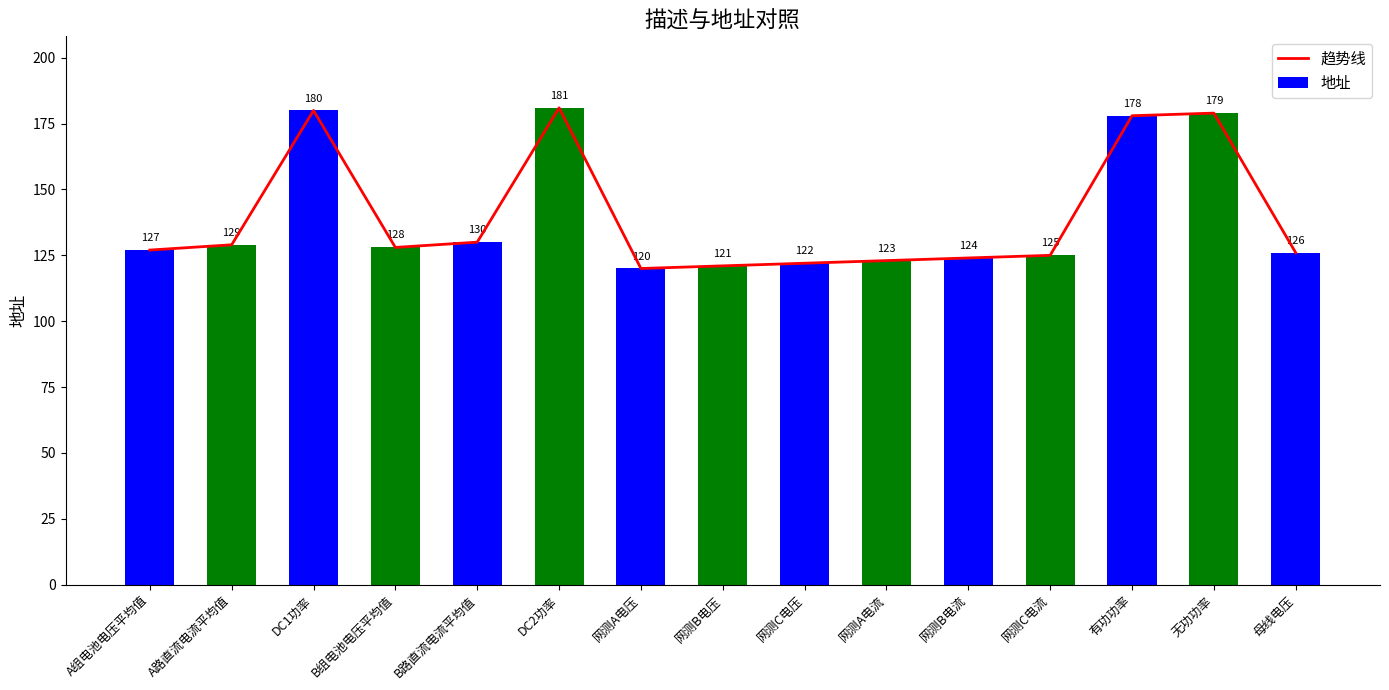

The 地址 series shows 178 at 有功功率. True or false?

True